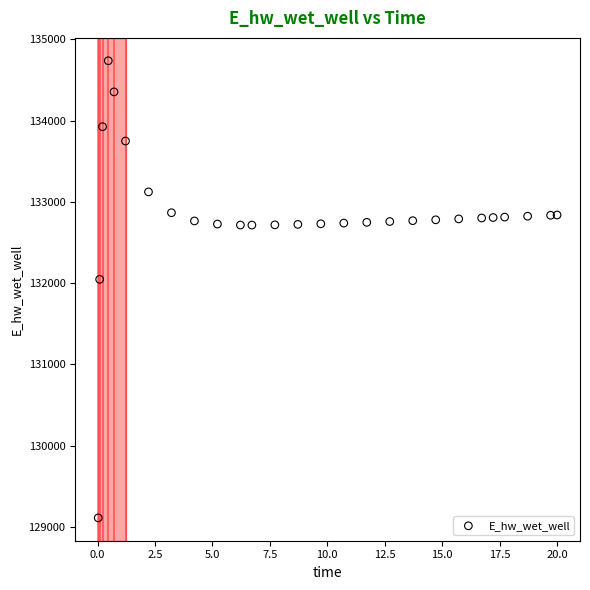

What is the range of Y values (max minus min)?

5625.0